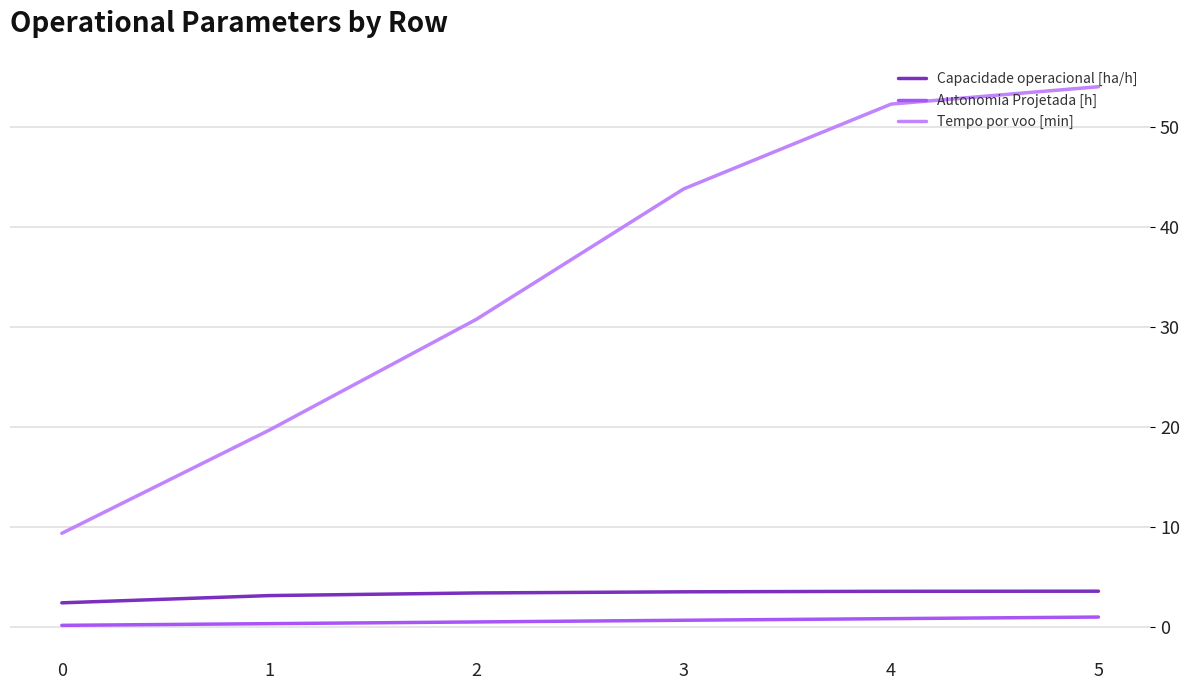

List the series in order of their peak value, lowest first.

Autonomia Projetada [h], Capacidade operacional [ha/h], Tempo por voo [min]